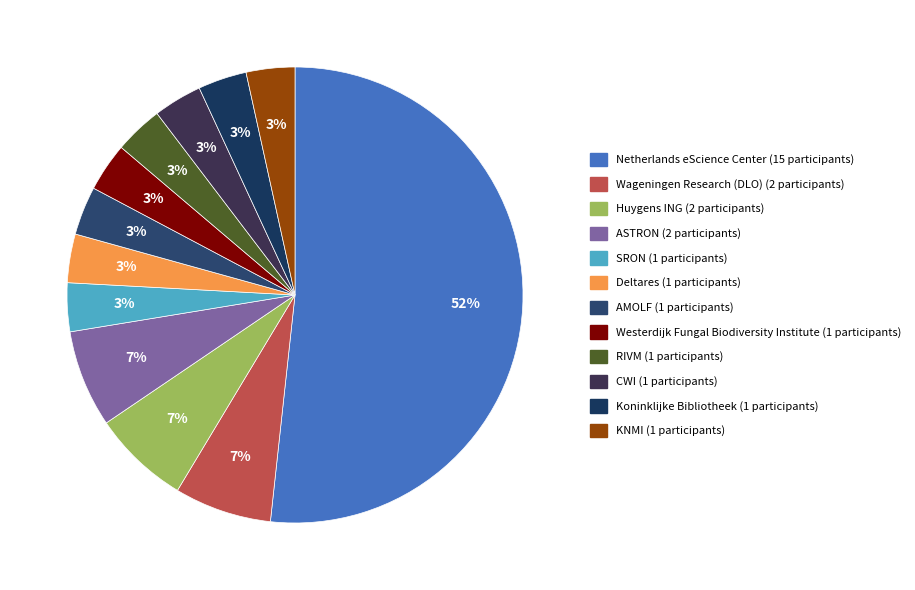

Is it true that CWI is 3% of the pie?

True